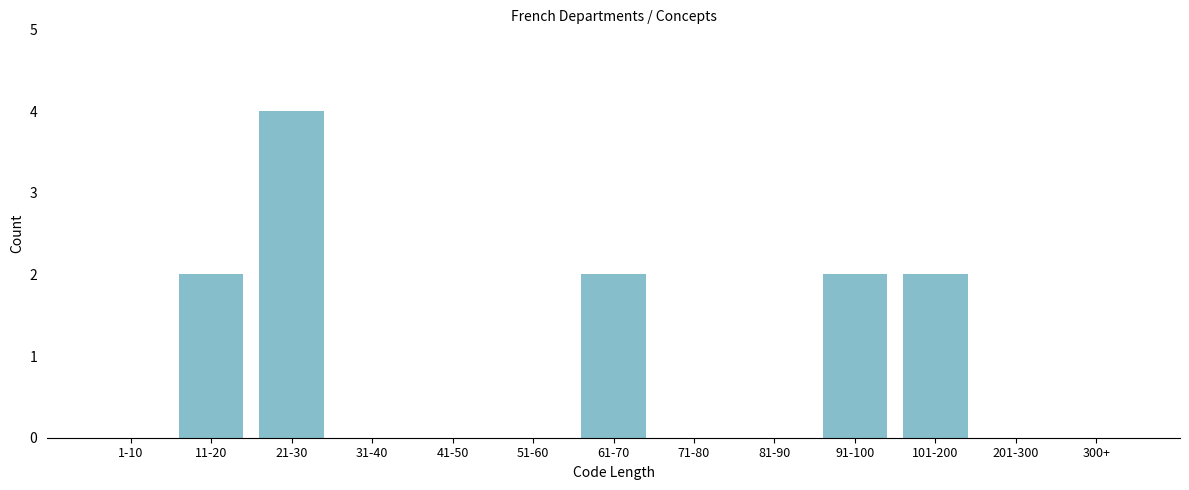

Reading left to right, extract all data points from this chart.

1-10=0	11-20=2	21-30=4	31-40=0	41-50=0	51-60=0	61-70=2	71-80=0	81-90=0	91-100=2	101-200=2	201-300=0	300+=0